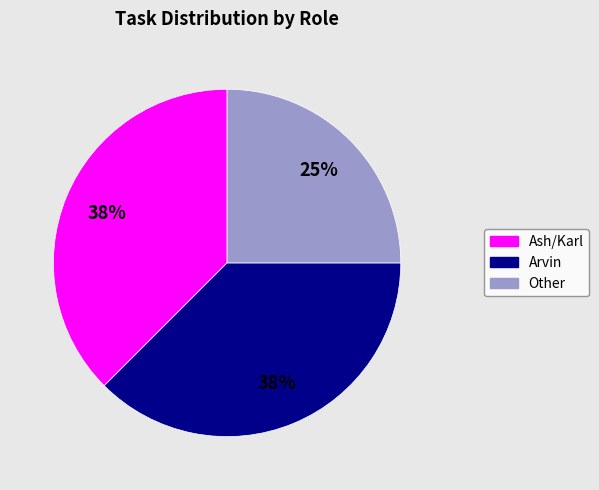

True or false: Arvin accounts for 47% of the total.

False